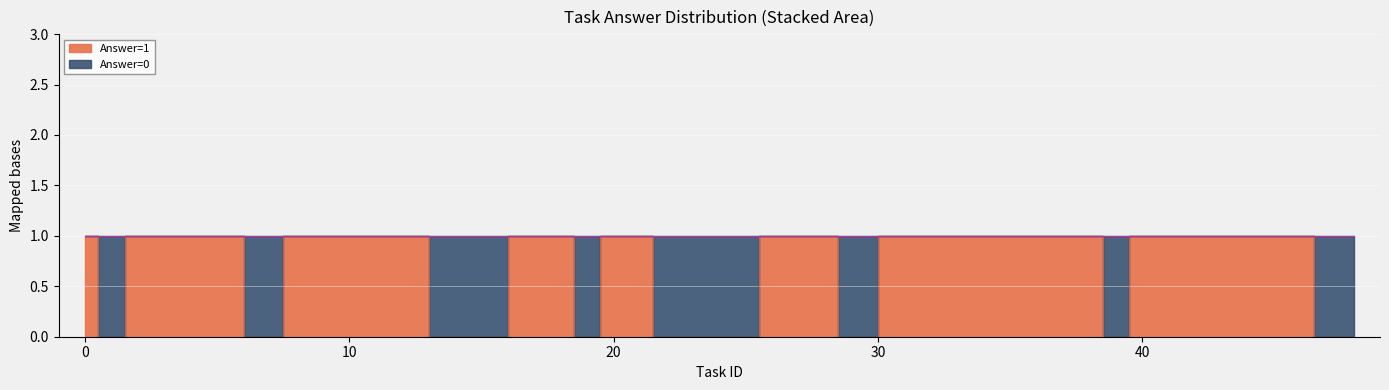

What is the approximate value at 40?

1